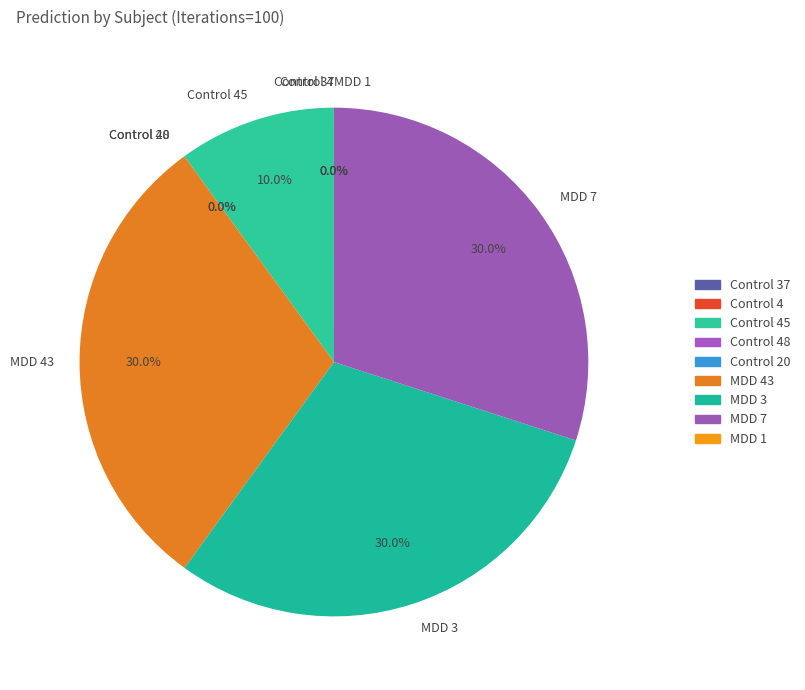

What is the total percentage of Control 48 and MDD 7?

30.0%